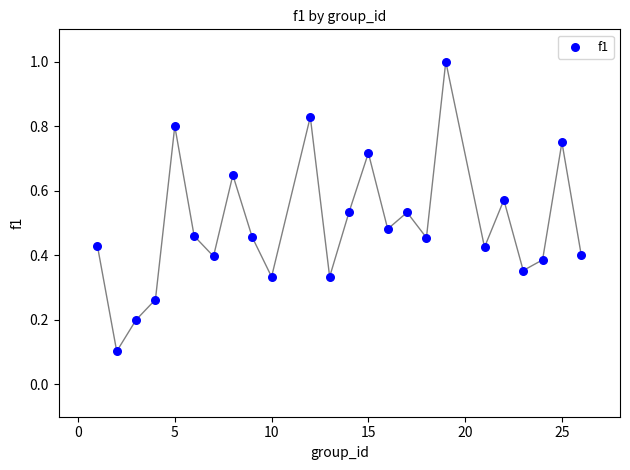

What is the range of Y values (max minus min)?

0.9